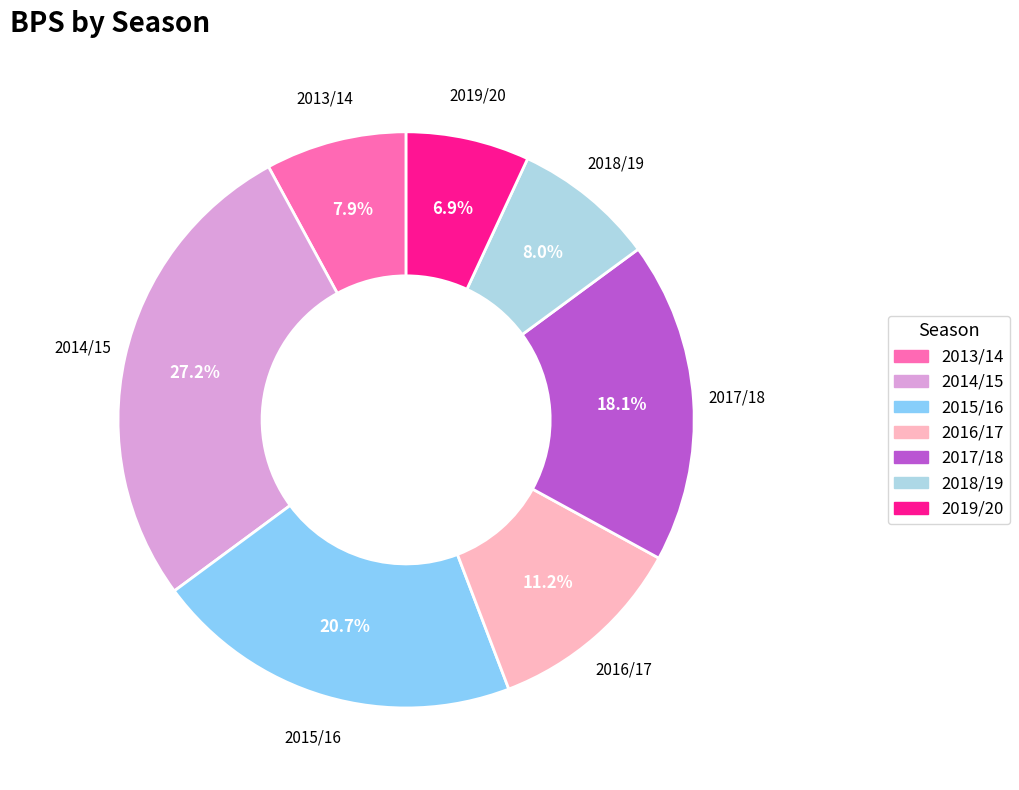

How many segments does this pie chart have?

7